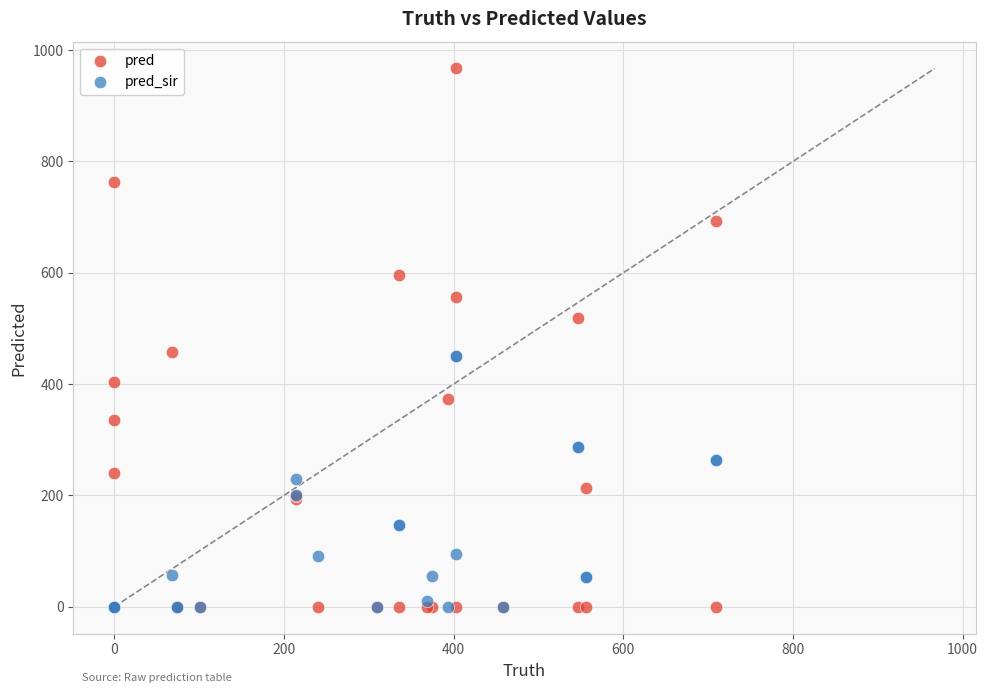

Which series contains the highest Y value?

pred